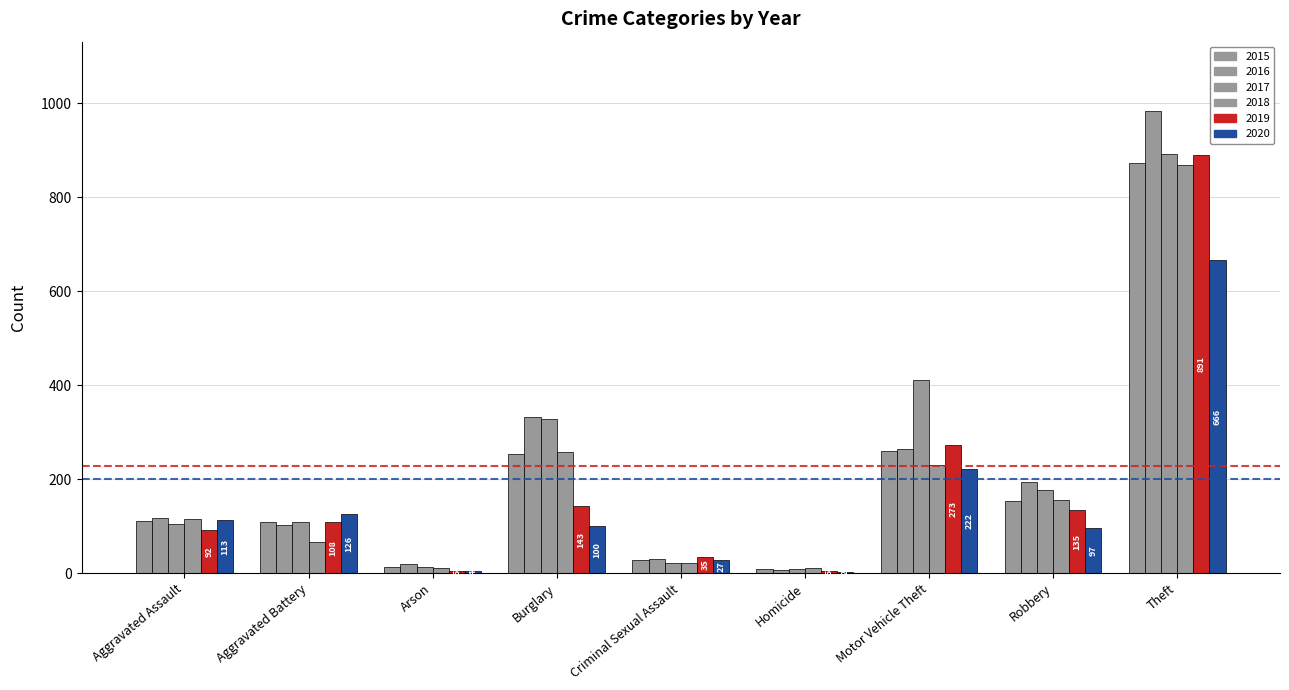

How many groups of bars are there?

9